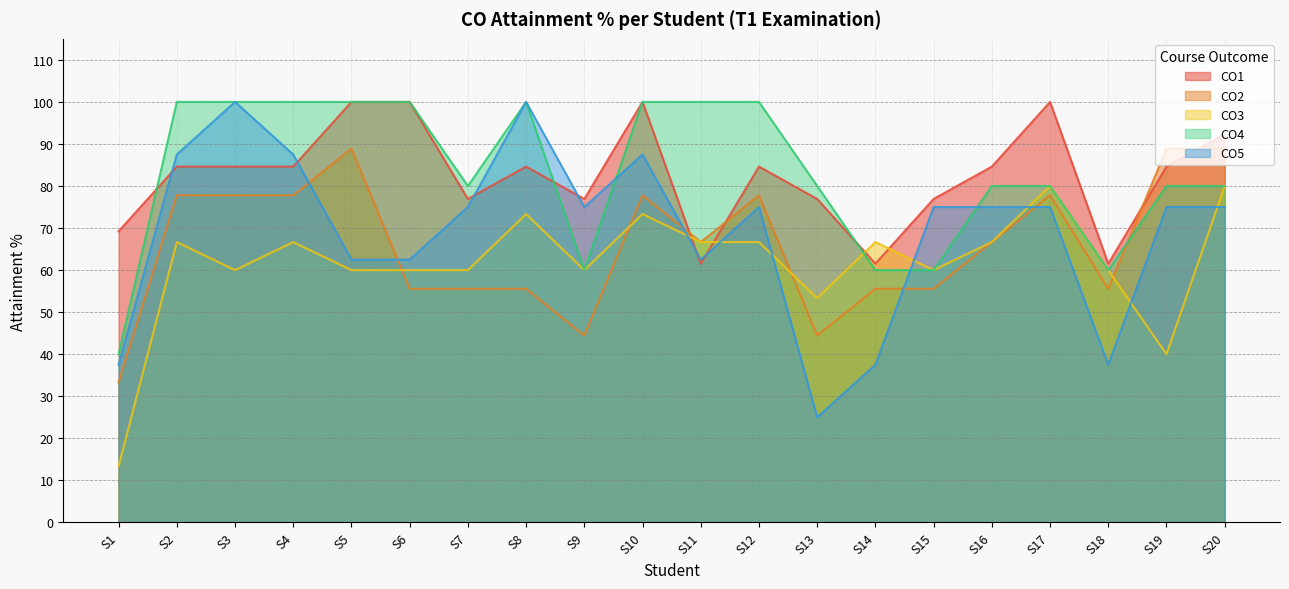

Which series changed the most between S11 and S16?

CO1